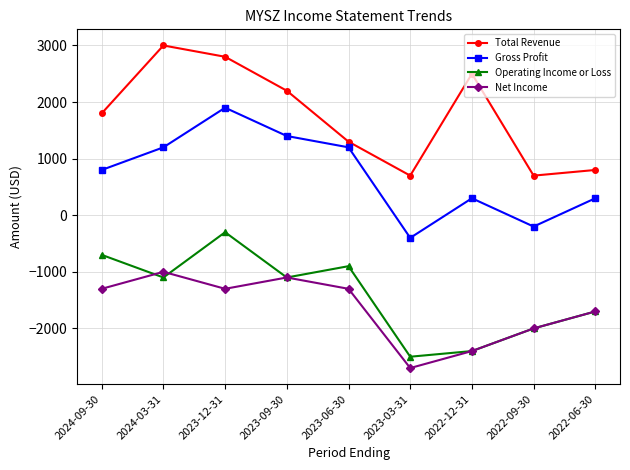

Rank the series at 2023-03-31 from lowest to highest value.

Net Income, Operating Income or Loss, Gross Profit, Total Revenue